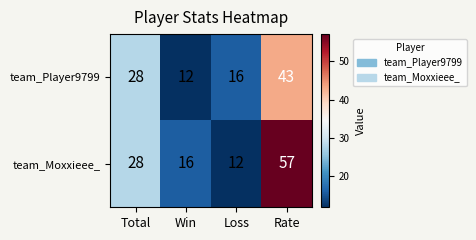

Reading right to left, list all the values displayed in this chart.

team_Player9799: 43	16	12	28
team_Moxxieee_: 57	12	16	28